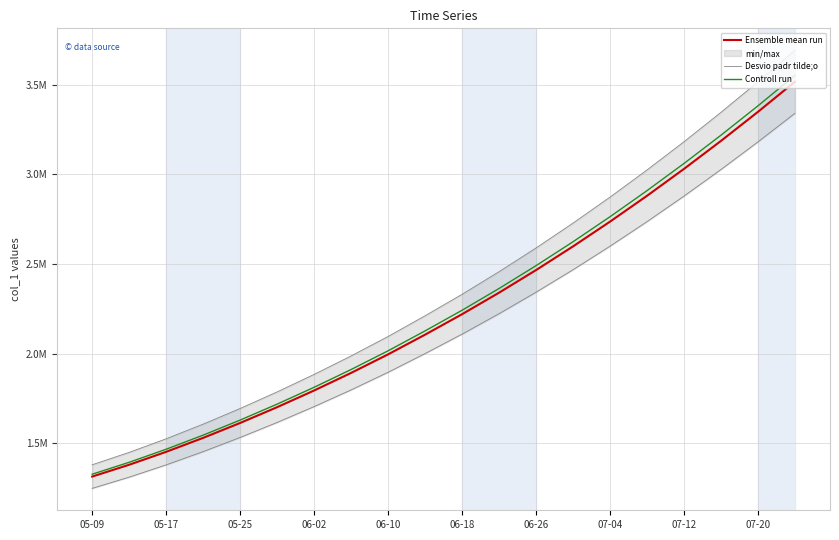

Is the value of Desvio padr tilde;o at 06-26 greater than the value of Ensemble mean run at 07-20?

No